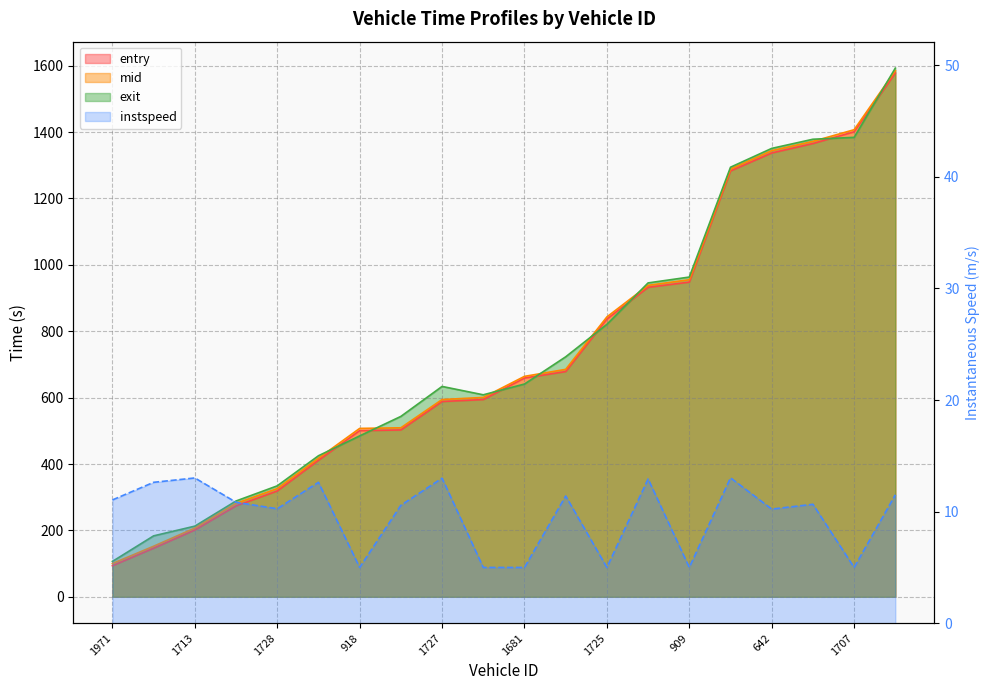

True or false: mid and entry cross at least once.

False